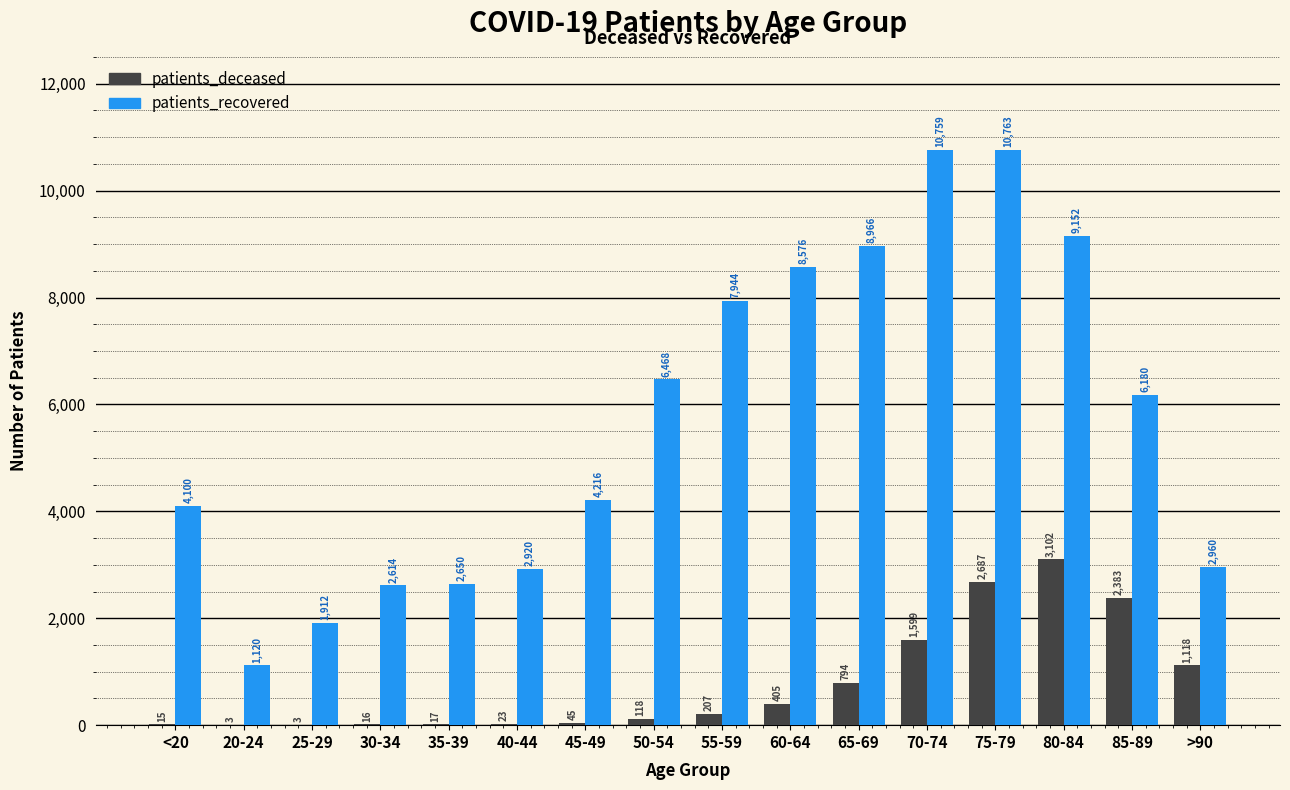

How many data points does each series have?

16